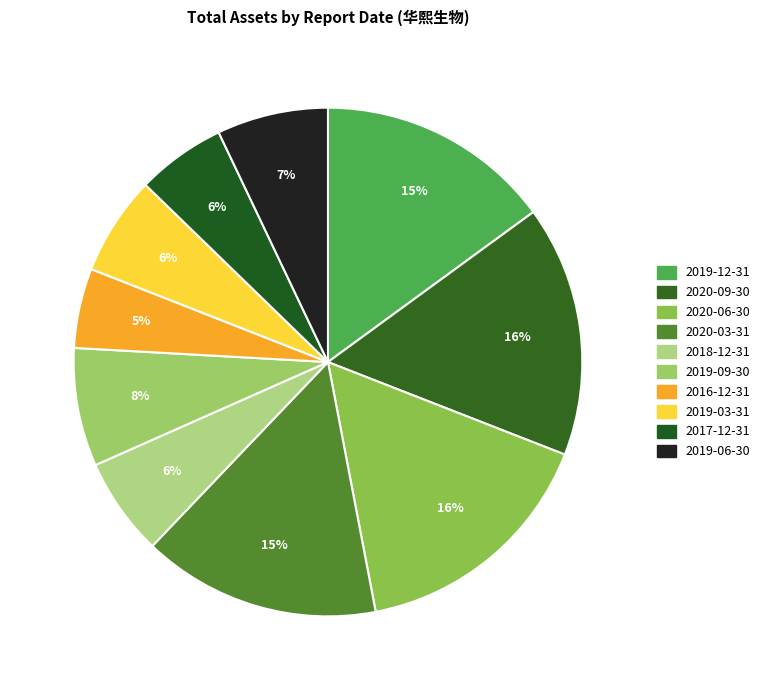

Count the number of slices in the pie.

10